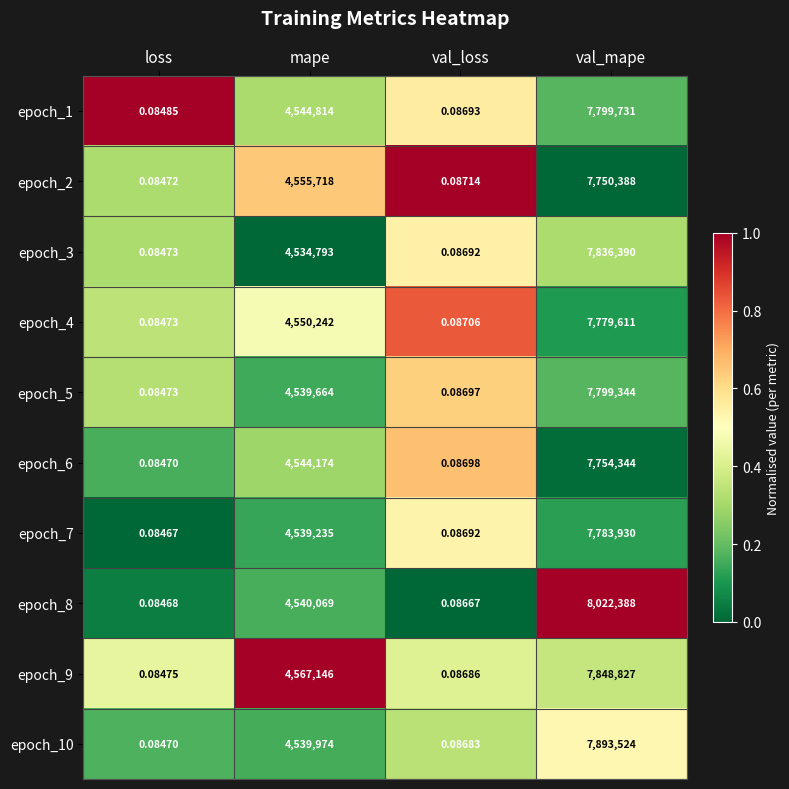

At which category is the sum across all series the highest?

val_mape